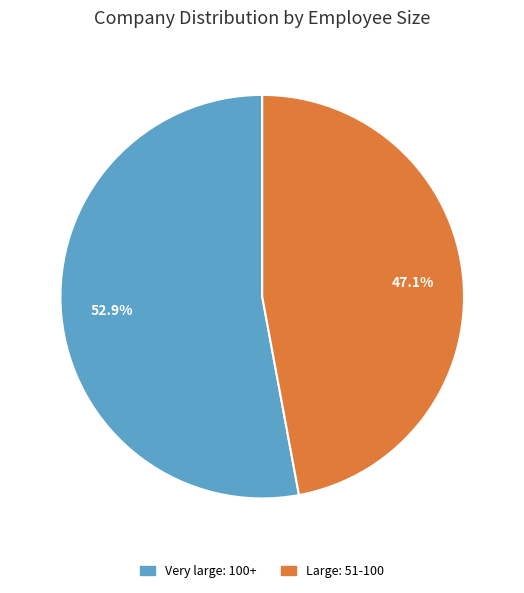

What is the ratio of the value at Large: 51-100 to the value at Very large: 100+?

0.9